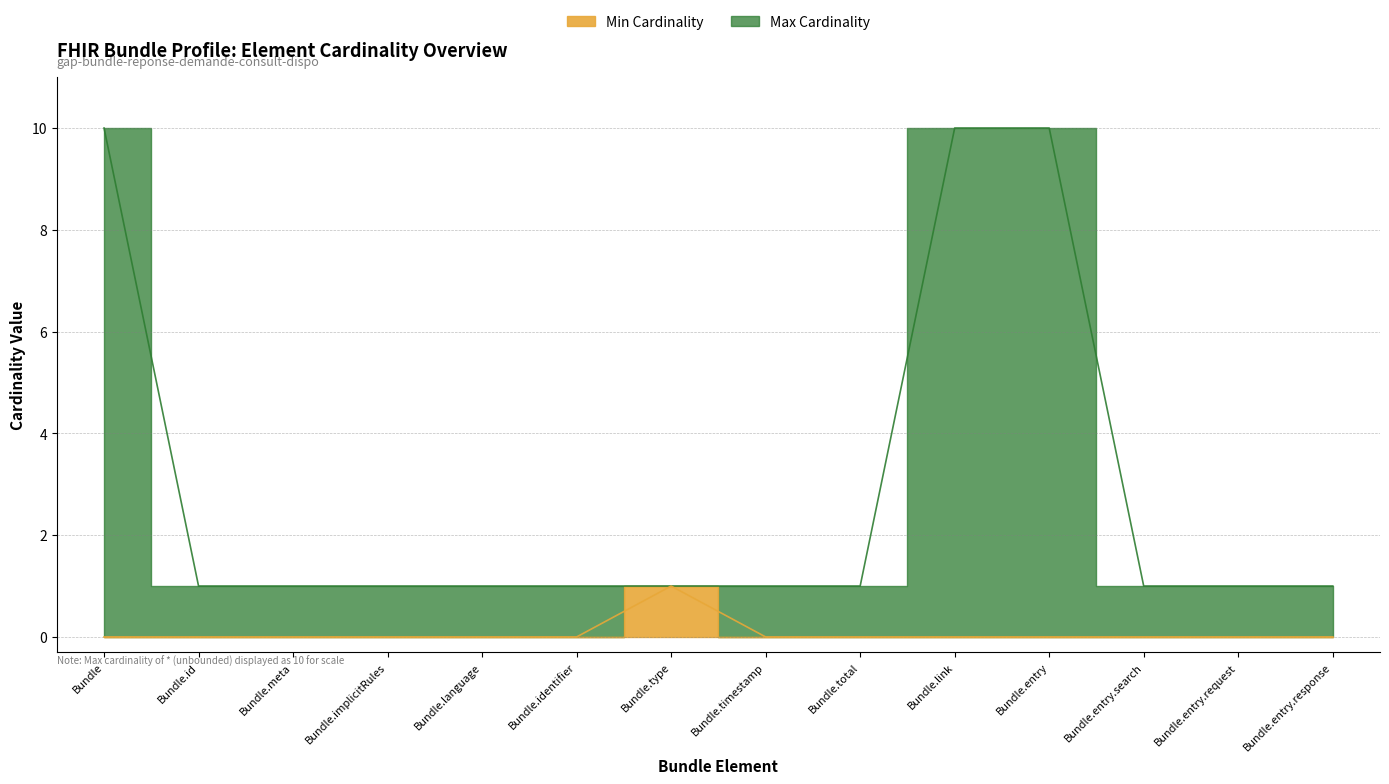

Reading left to right, list all the values displayed in this chart.

Min Cardinality: Bundle=0	Bundle.id=0	Bundle.meta=0	Bundle.implicitRules=0	Bundle.language=0	Bundle.identifier=0	Bundle.type=1	Bundle.timestamp=0	Bundle.total=0	Bundle.link=0	Bundle.entry=0	Bundle.entry.search=0	Bundle.entry.request=0	Bundle.entry.response=0
Max Cardinality: Bundle=10	Bundle.id=1	Bundle.meta=1	Bundle.implicitRules=1	Bundle.language=1	Bundle.identifier=1	Bundle.type=1	Bundle.timestamp=1	Bundle.total=1	Bundle.link=10	Bundle.entry=10	Bundle.entry.search=1	Bundle.entry.request=1	Bundle.entry.response=1